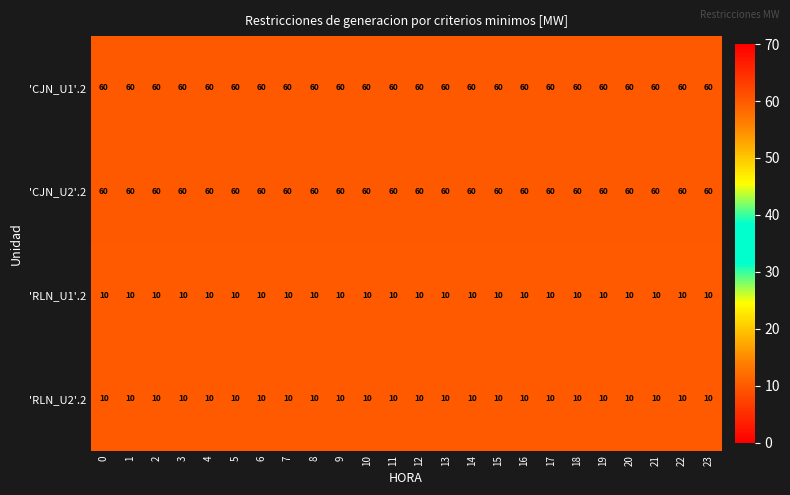

The value of 'CJN_U1'.2 at 2 is 42. True or false?

False